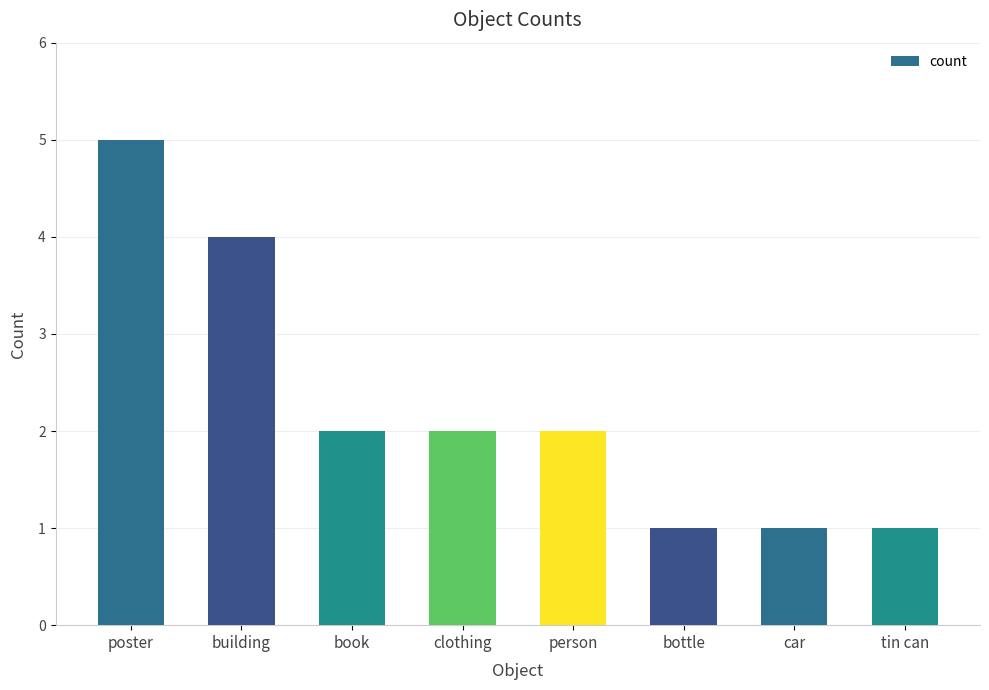

Count the number of categories in the chart.

8